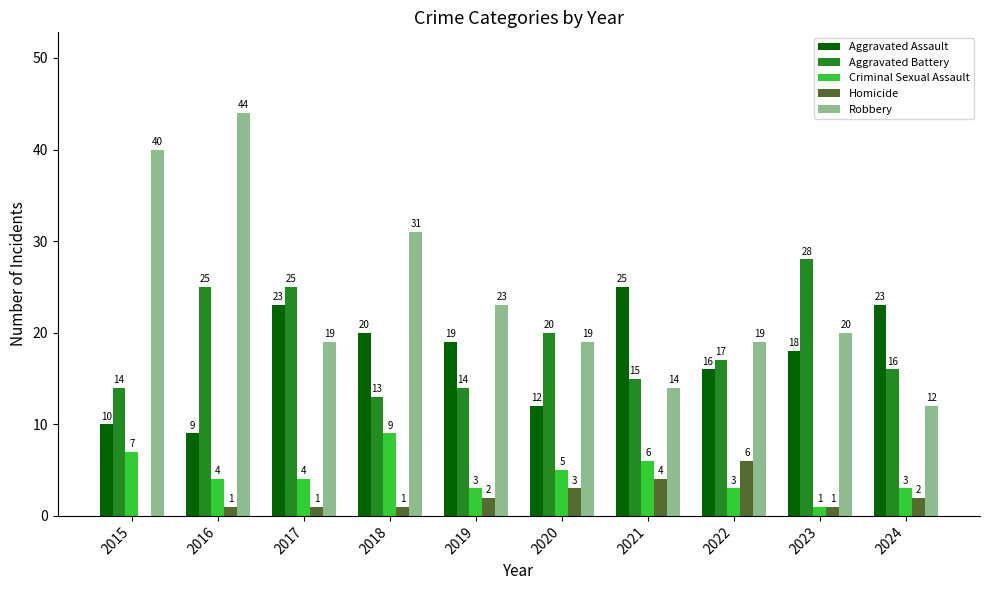

Which series has the largest total across all categories?

Robbery